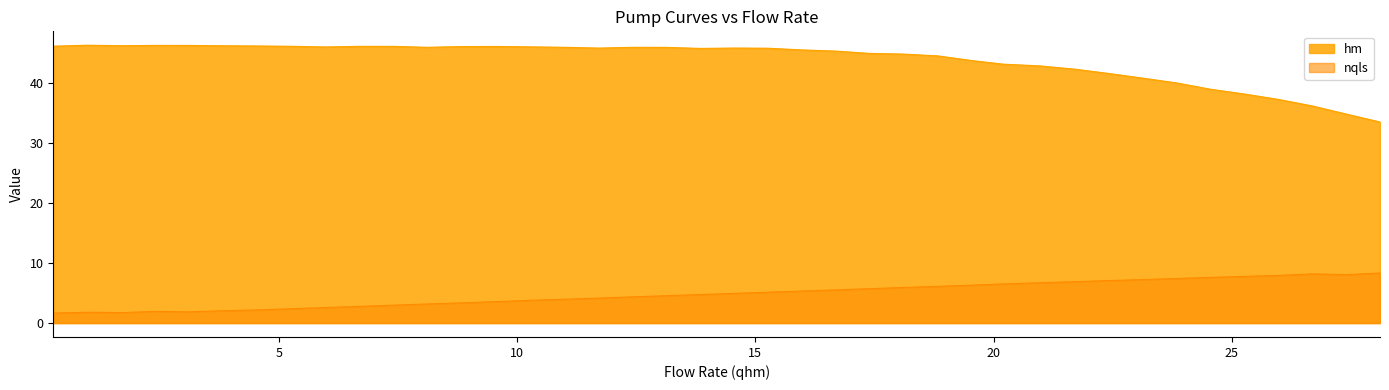

How many values in the hm series exceed 45?

24